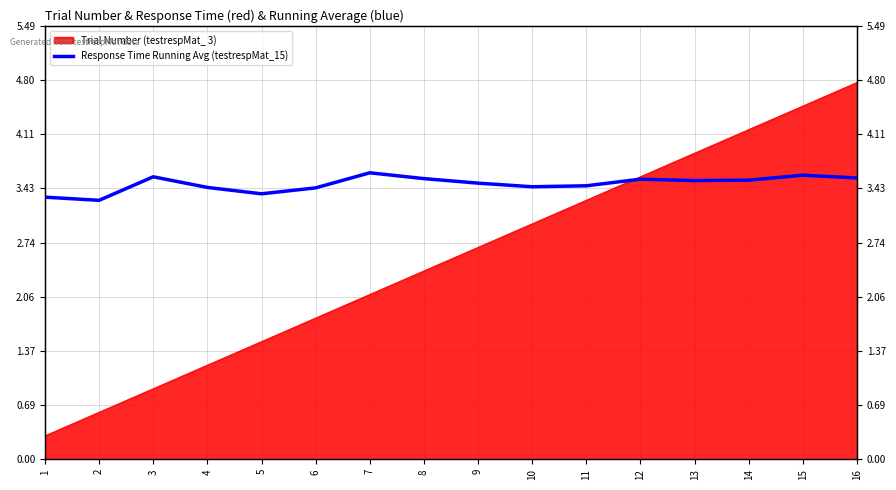

Where is the data nearest to the value 3?

2